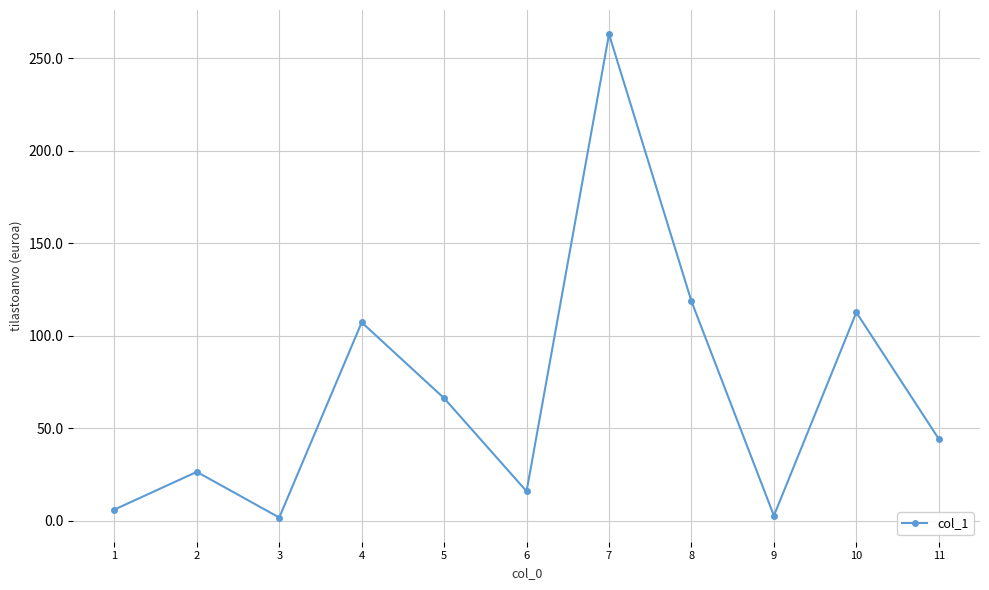

What is the difference between the values at 1 and 11?

38.2